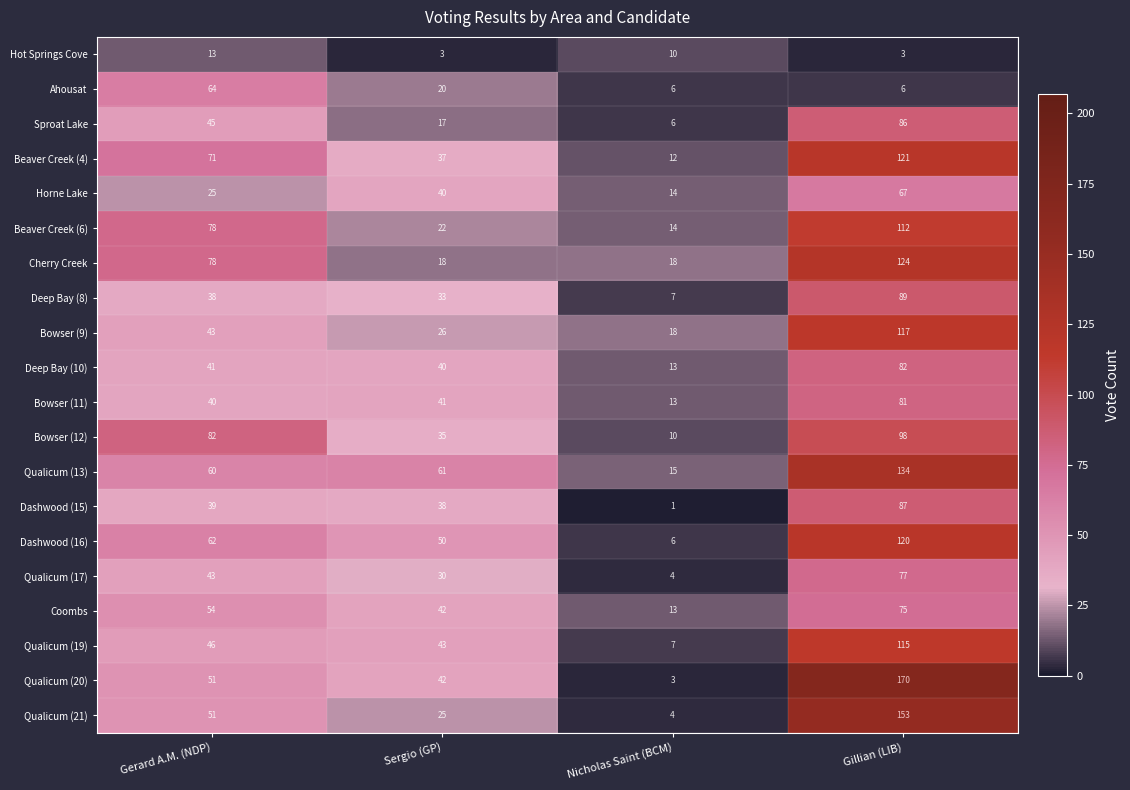

At how many categories does at least one series exceed 99?

1